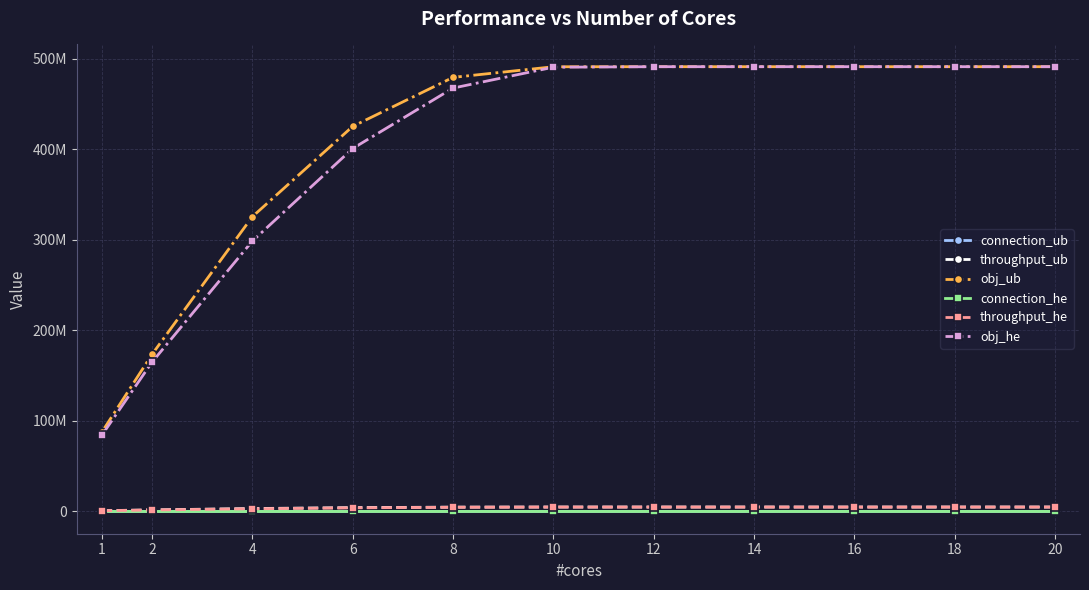

The value of connection_ub at 16 is 29967. True or false?

True